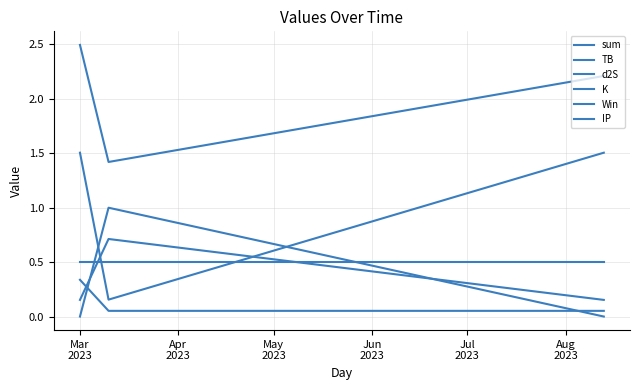

What is the average value of the K series?

0.3